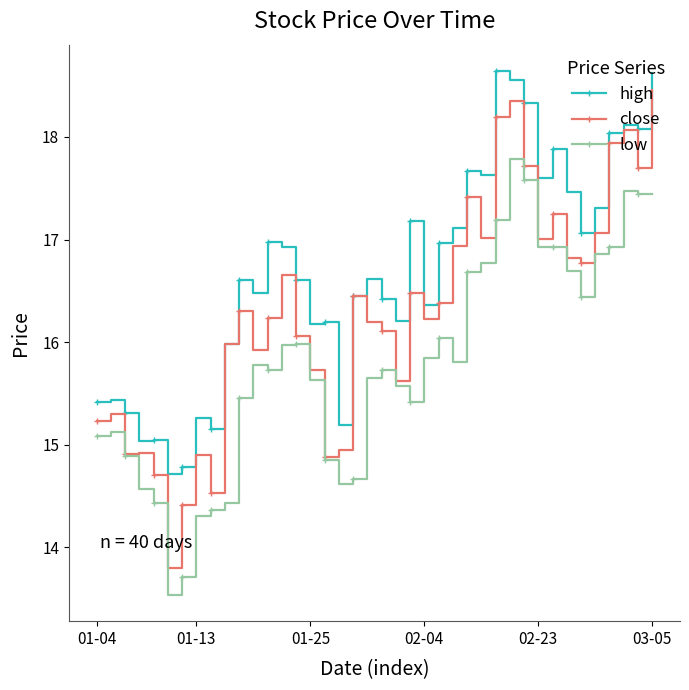

In high, how many points are lower than both neighbors (excluding endpoints)?

12